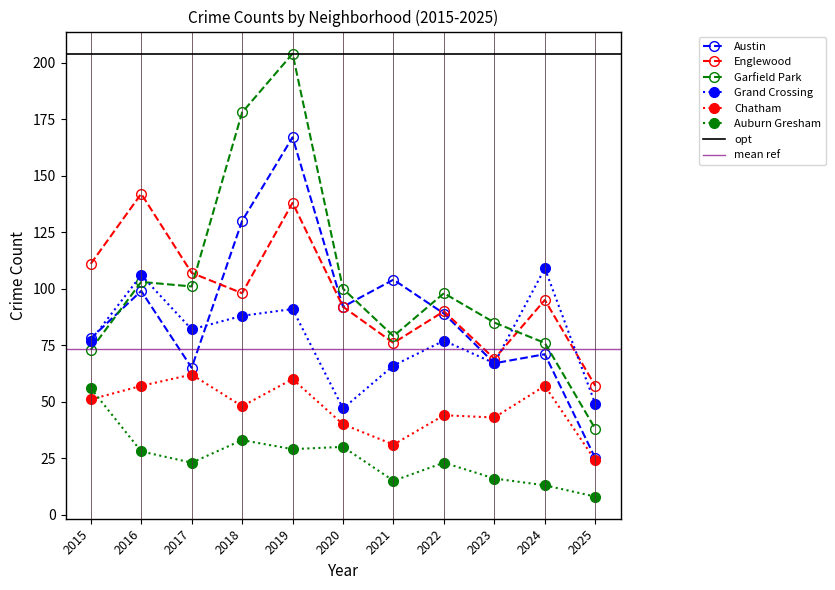

What is the value of the Englewood point at the 3rd from the left?

107